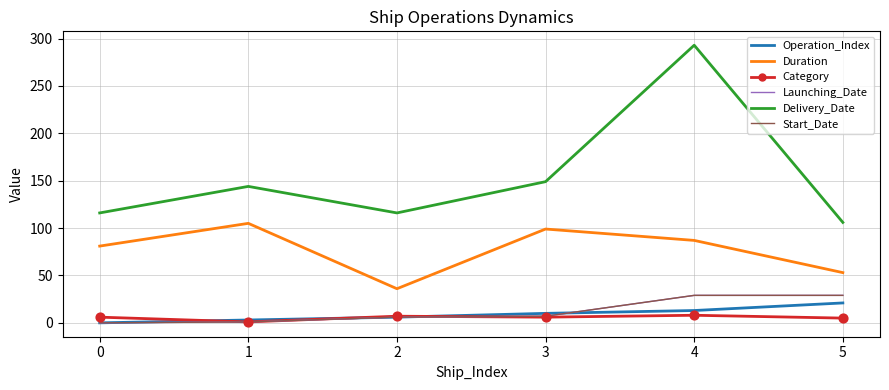

At how many categories does at least one series exceed 126?

3